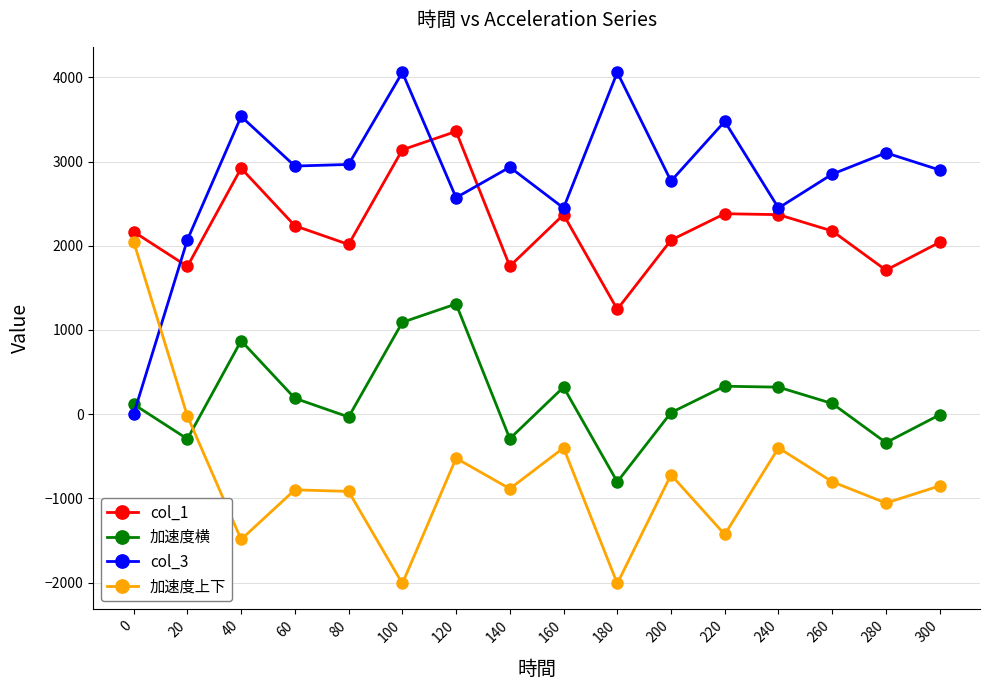

Rank the series by their maximum value, from lowest to highest.

加速度横, 加速度上下, col_1, col_3